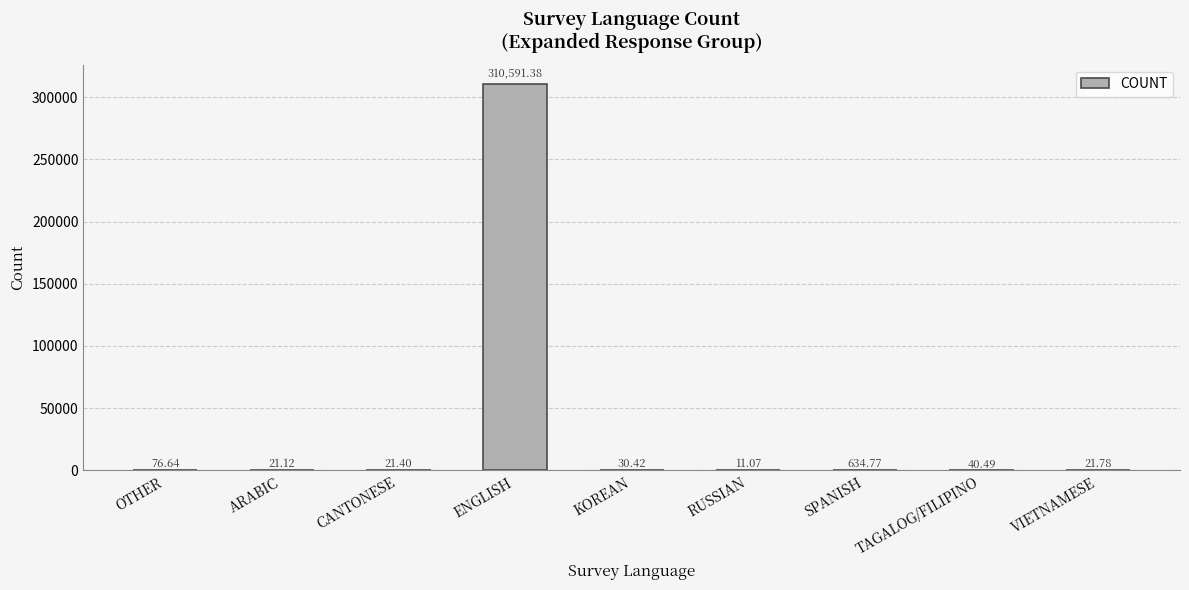

What is the change in value from ARABIC to ENGLISH?

+310570.3